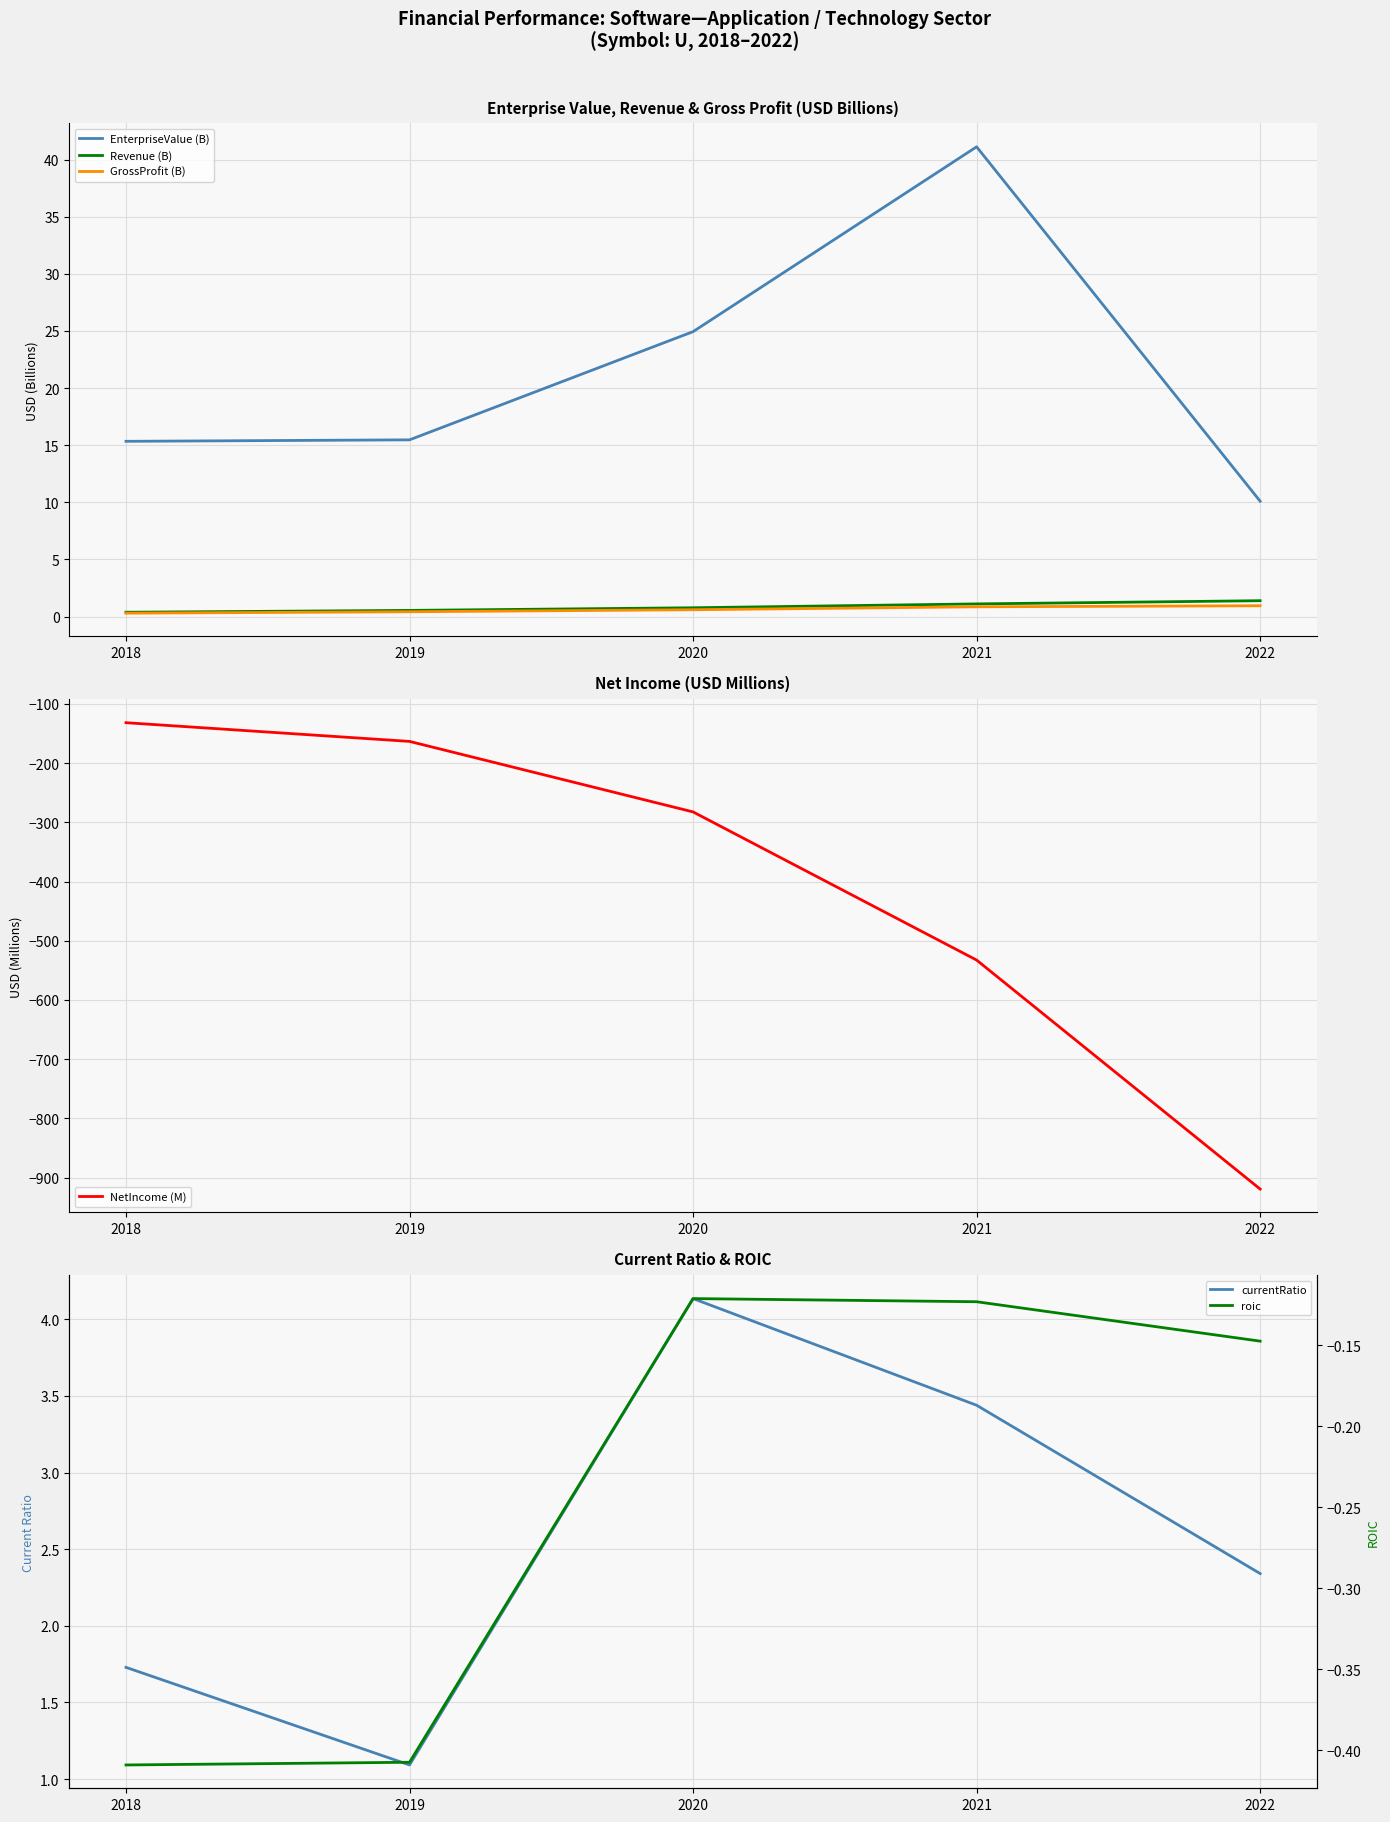

What is the difference between the highest and lowest values at 2022?

929.6